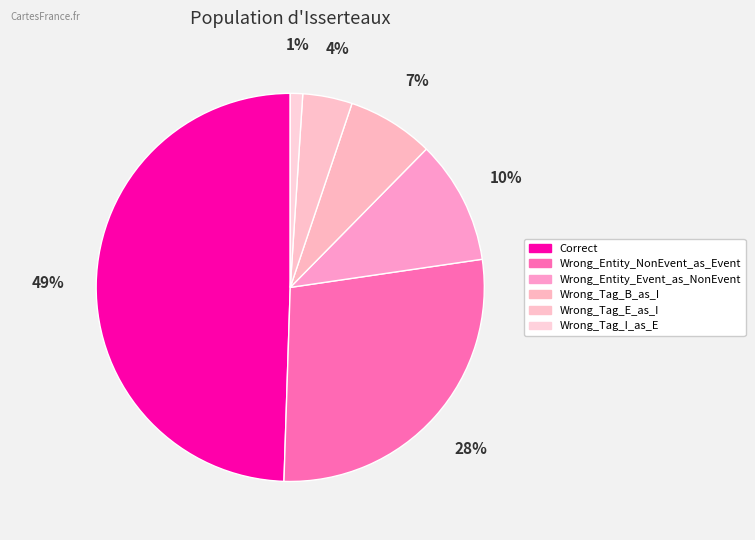

What is the change in value from Wrong_Tag_B_as_I to Wrong_Tag_E_as_I?

-3